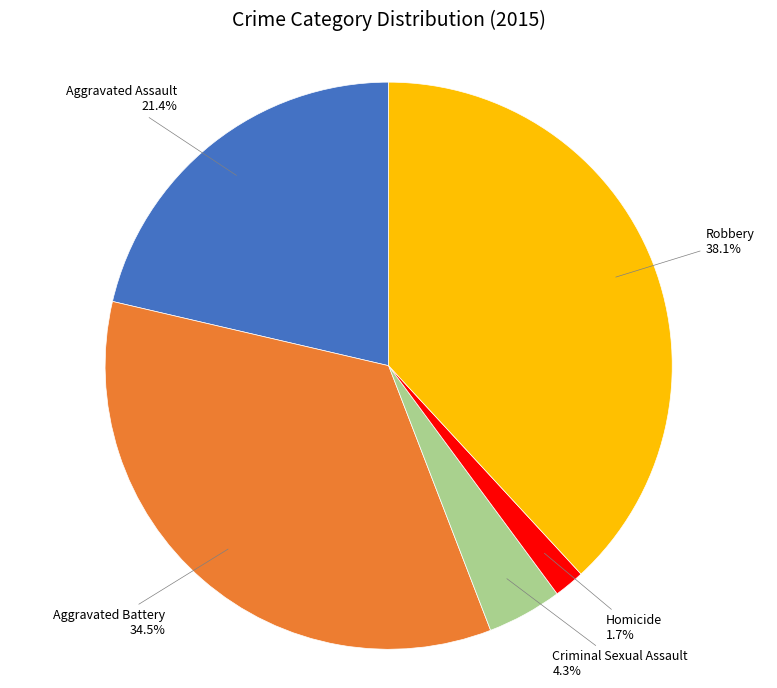

Between Aggravated Battery and Criminal Sexual Assault, which is larger?

Aggravated Battery